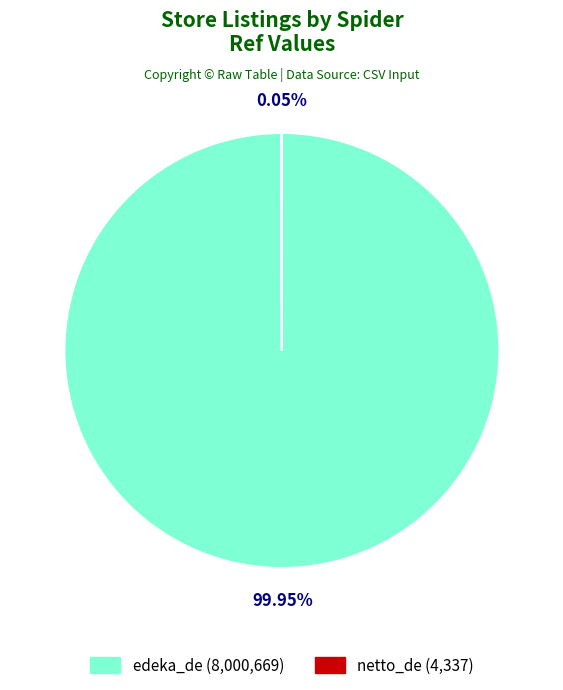

Is it true that edeka_de is 100% of the pie?

True